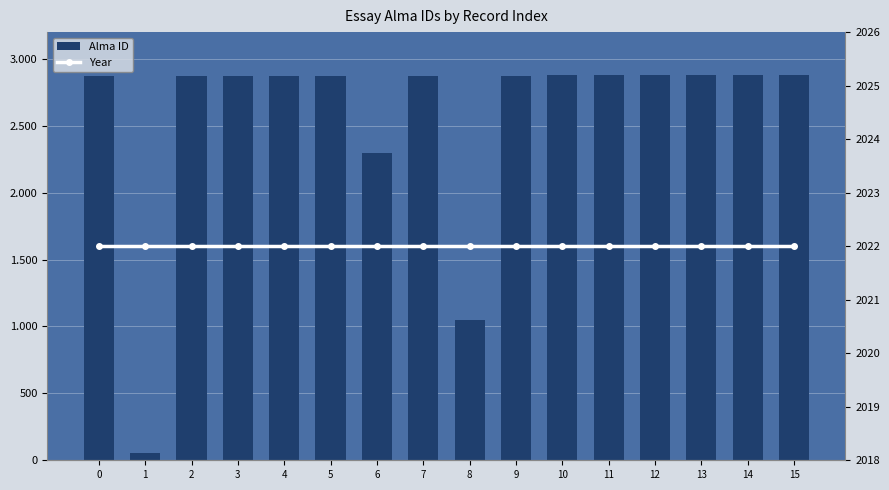

At which category is the sum across all series the highest?

15